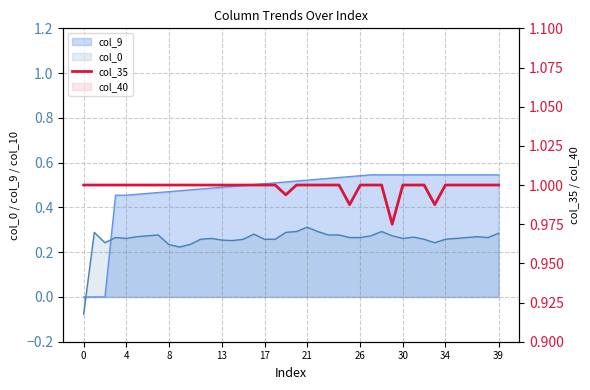

What is the label of the 15th point from the right?

25